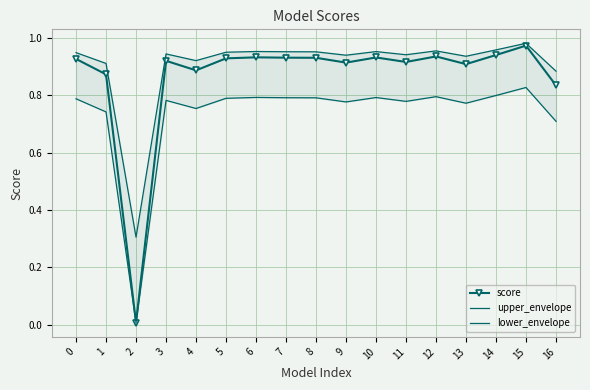

Rank the series by their average value, from highest to lowest.

upper_envelope, score, lower_envelope